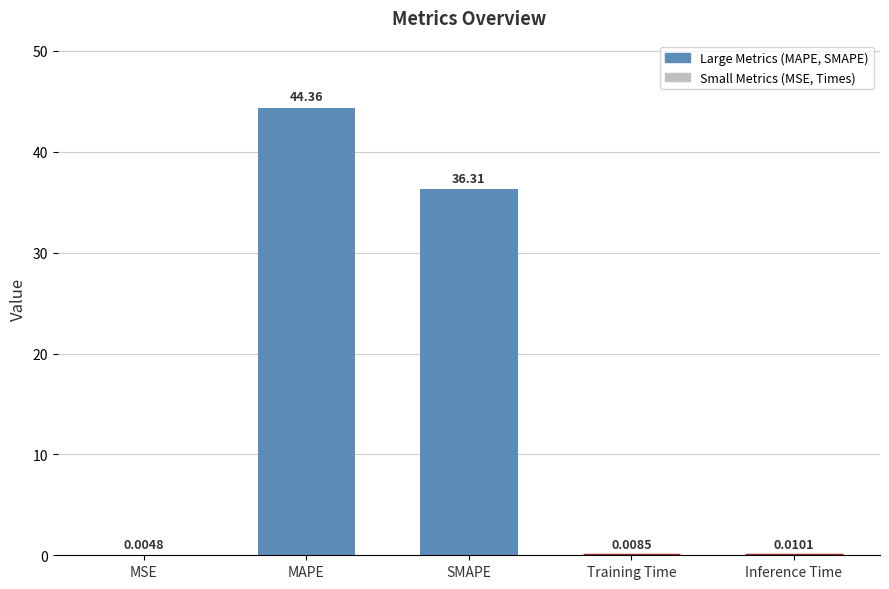

What is the change in value from MAPE to Inference Time?

-44.4